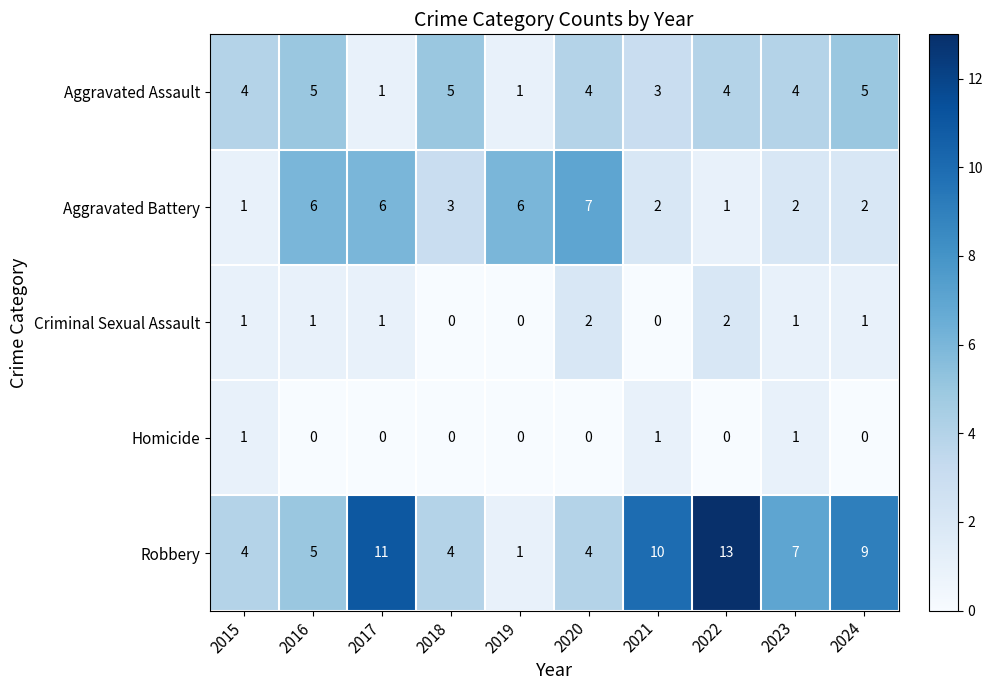

What is the difference between the highest and lowest values at 2018?

5